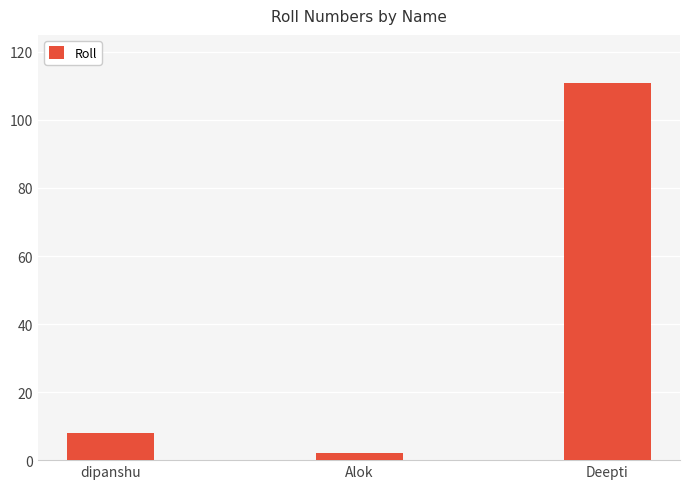

What is the label of the 1st bar from the right?

Deepti